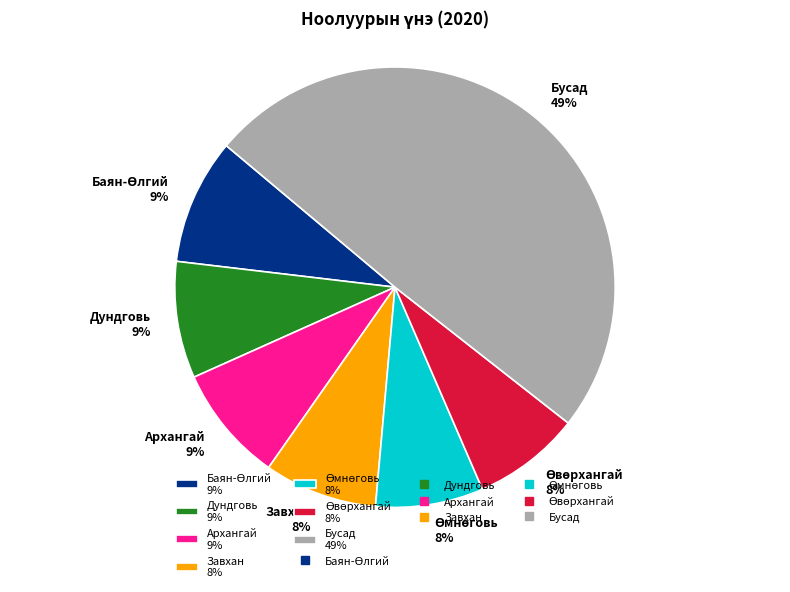

Which category has the biggest portion of the pie?

Бусад 49%